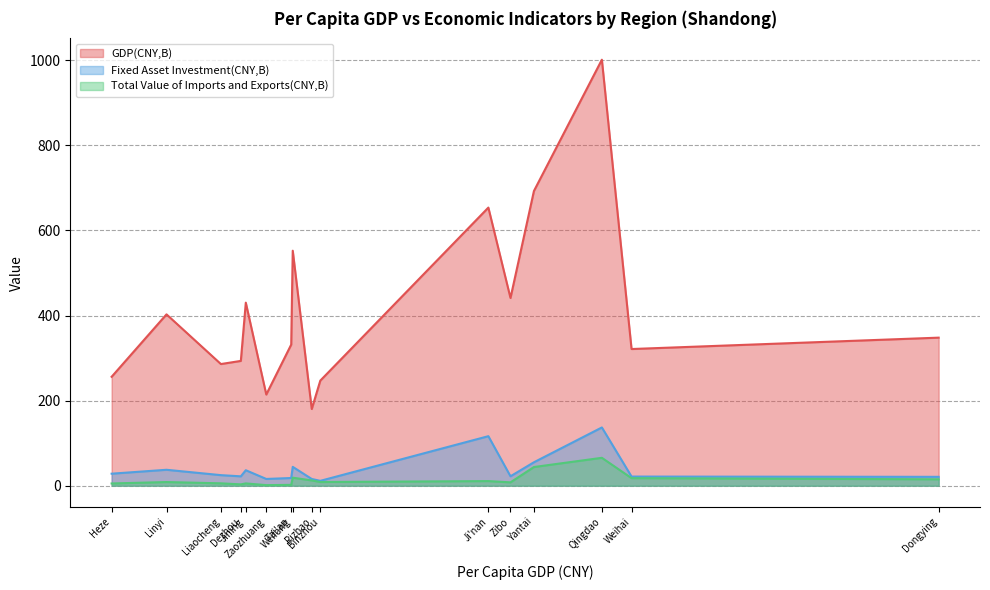

How many values in the Fixed Asset Investment(CNY,B) series are below 24?

8